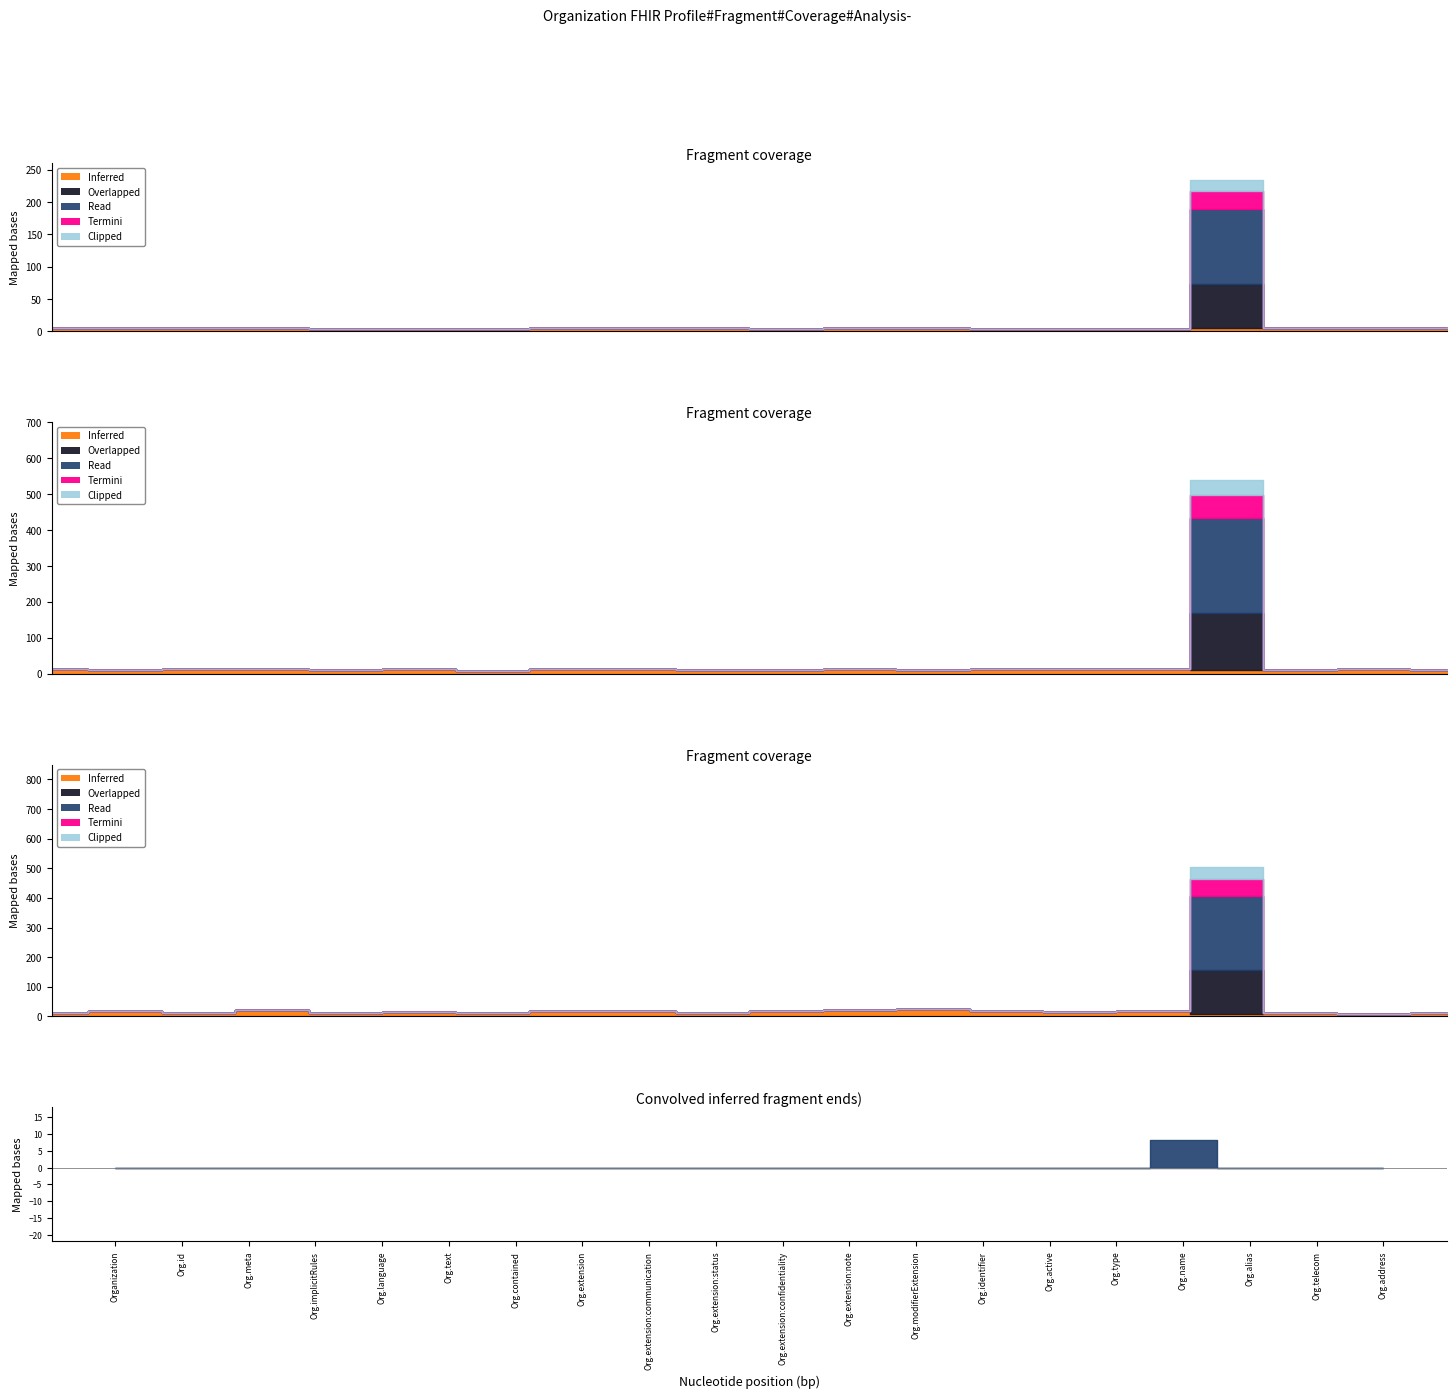

In Min, how many points are higher than both neighbors (excluding endpoints)?

1